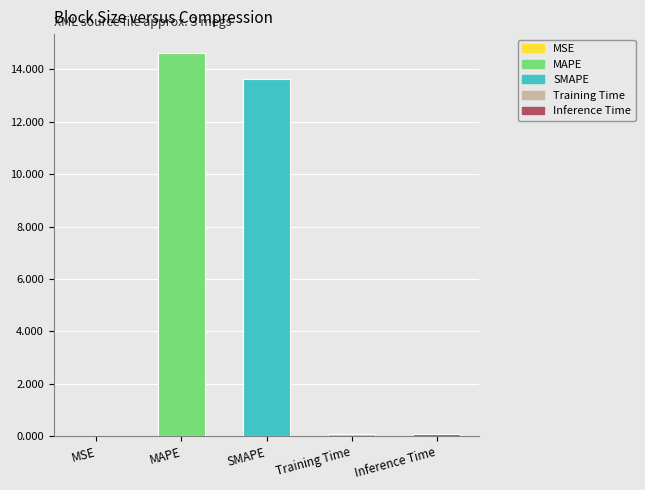

What is the sum of the values at MAPE and SMAPE?

28.2